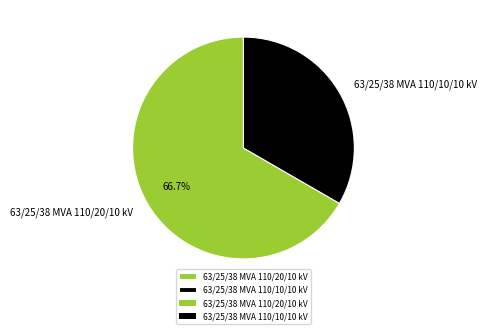

The 63/25/38 MVA 110/20/10 kV slice represents 78% of the pie. True or false?

False